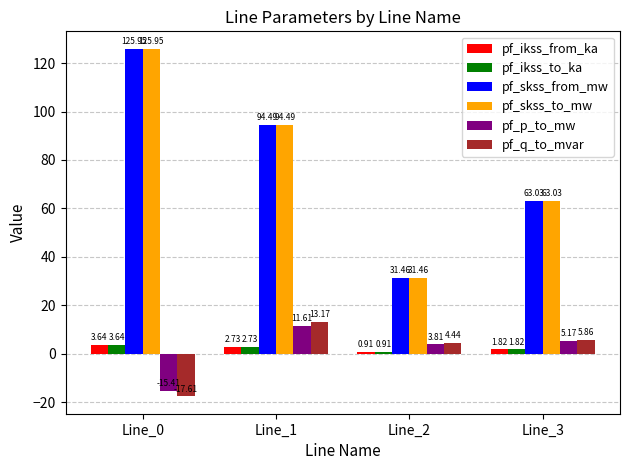

What is the difference between the highest and lowest values at Line_3?

61.2